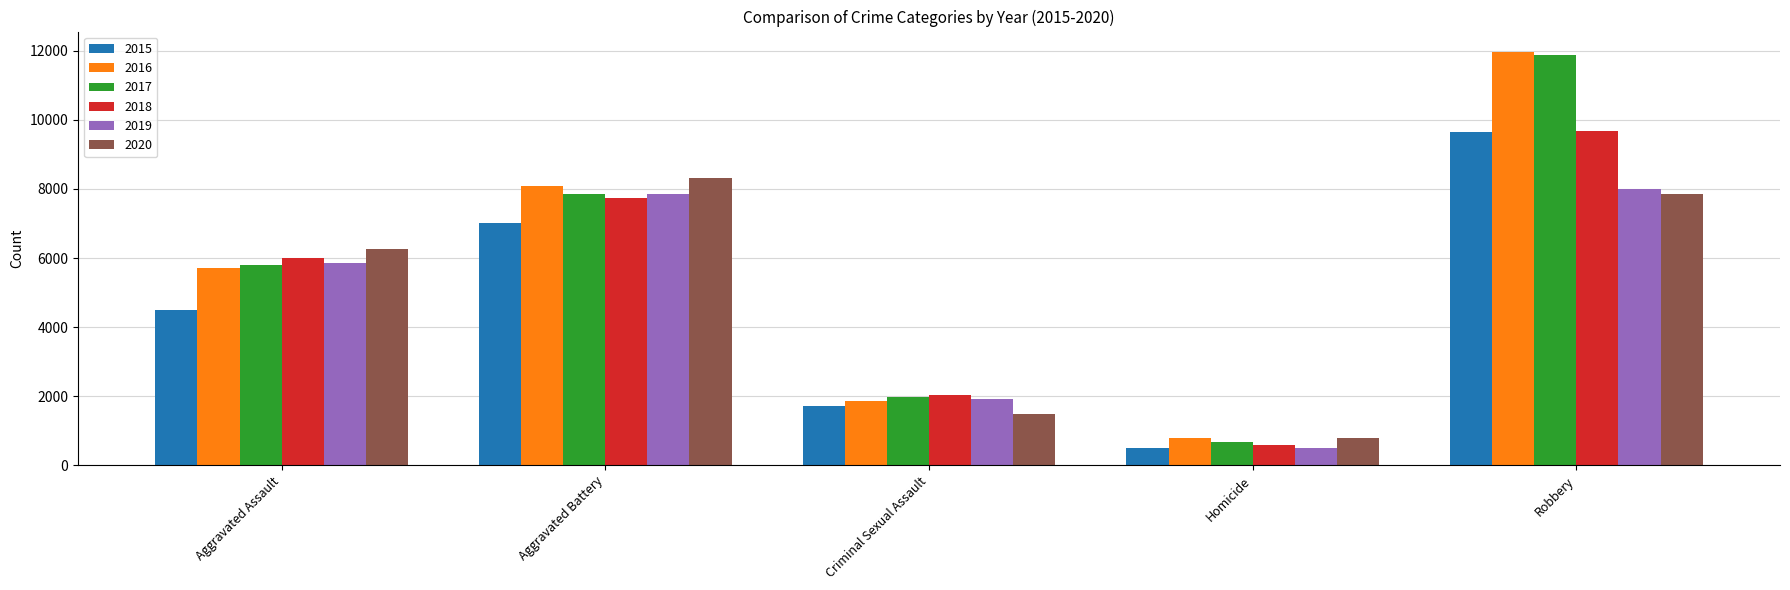

At which category does the chart reach its minimum across all series?

Homicide